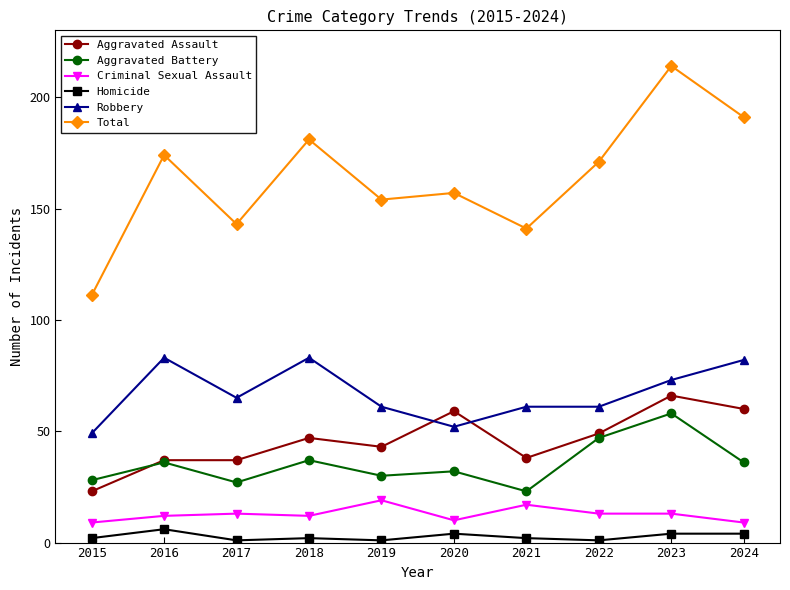

Where is the first local maximum for Robbery?

2016